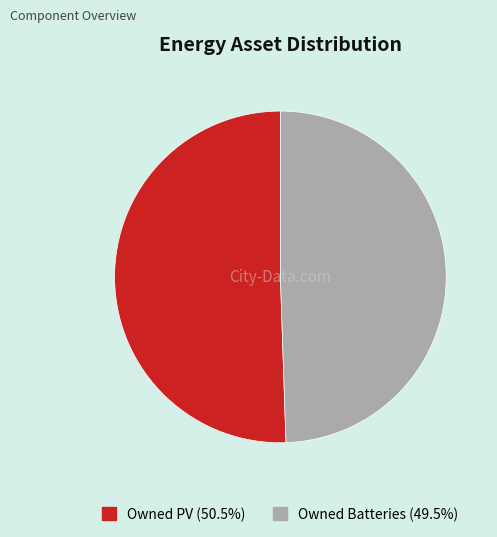

Is there a majority slice in this chart?

Yes